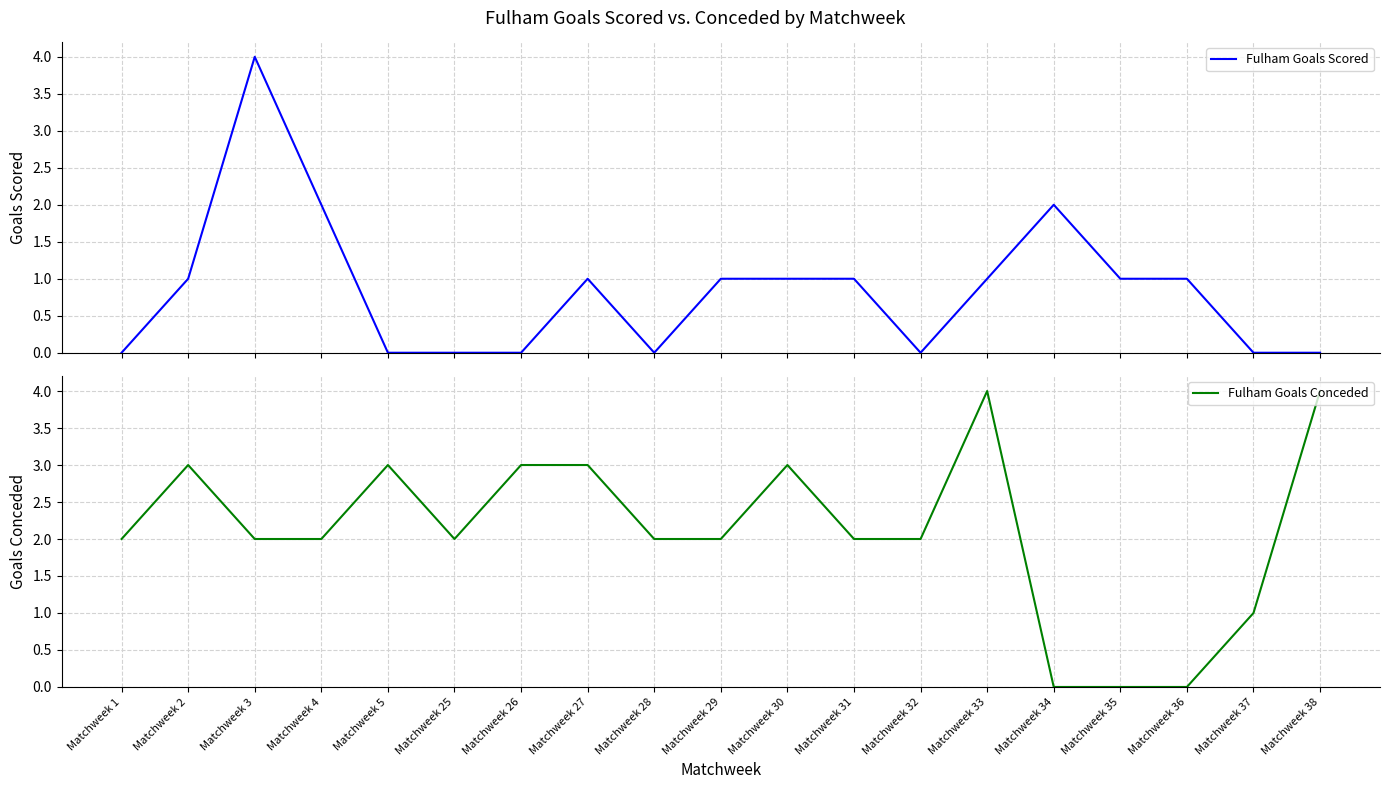

How many positive values does the Fulham Goals Conceded series have?

16